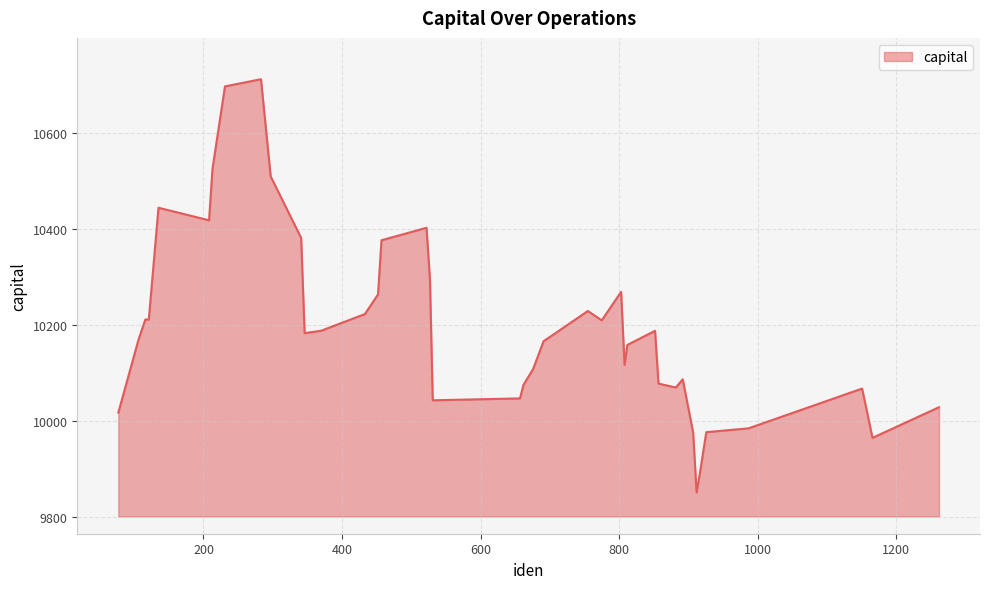

What is the maximum value shown in the chart?

10711.5